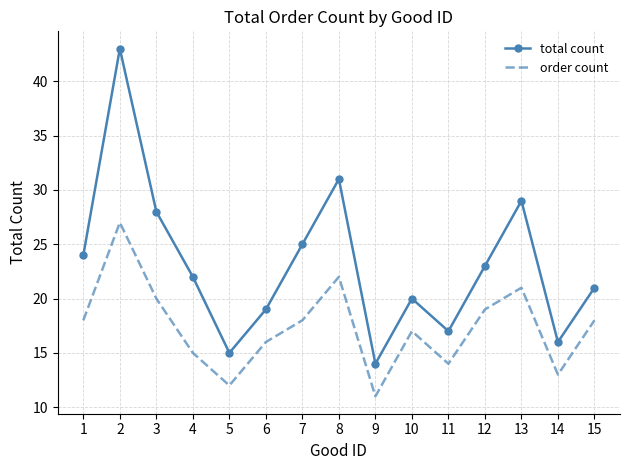

The value of order count at 14 is 13. True or false?

True